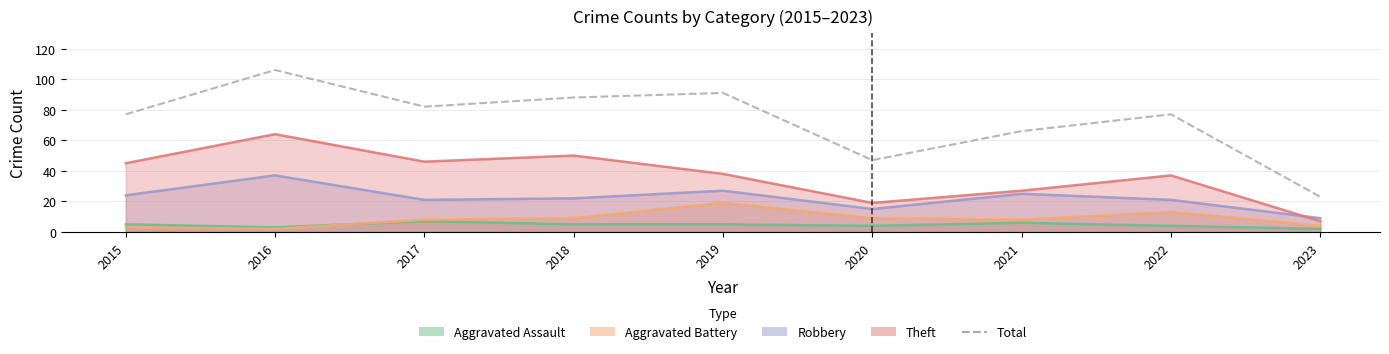

Reading left to right, transcribe all the data shown in this chart.

2015=77	2016=106	2017=82	2018=88	2019=91	2020=47	2021=66	2022=77	2023=23